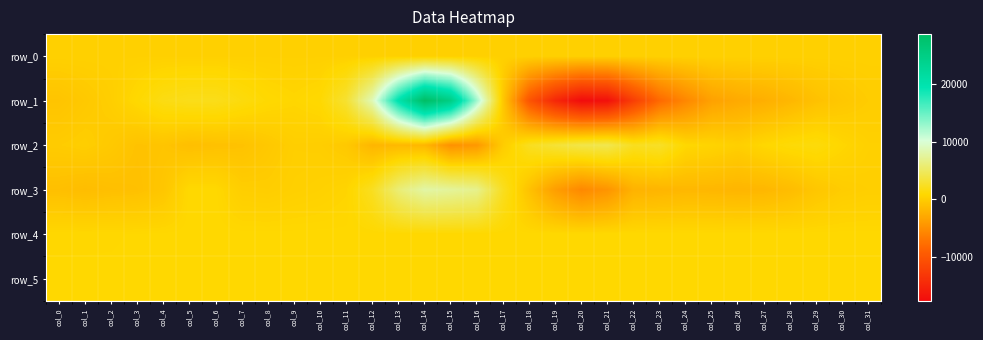

List the labels in order of row_4 value, smallest first.

col_1, col_0, col_2, col_3, col_4, col_14, col_17, col_11, col_15, col_10, col_16, col_9, col_13, col_18, col_8, col_12, col_28, col_31, col_30, col_7, col_19, col_20, col_27, col_29, col_5, col_25, col_6, col_26, col_23, col_21, col_24, col_22